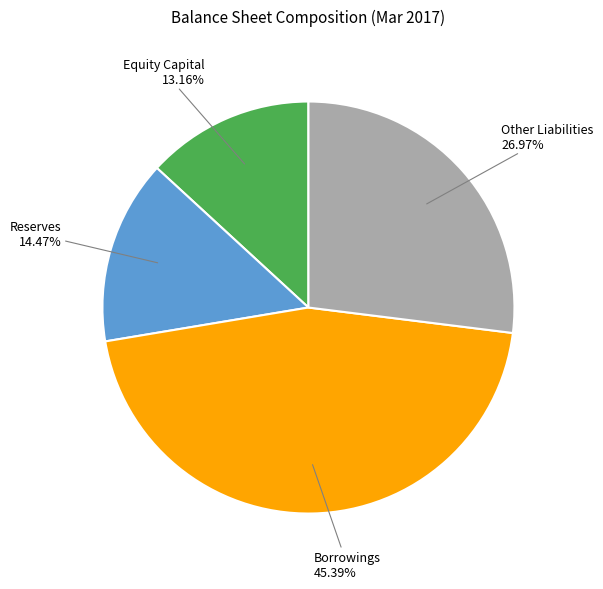

Which category has the biggest portion of the pie?

Borrowings